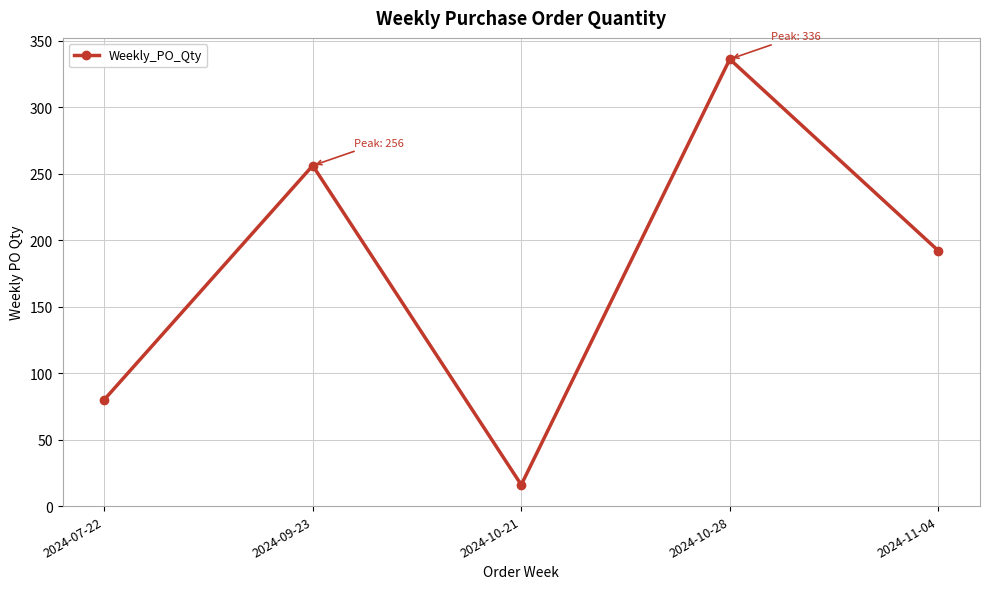

What is the difference between the values at 2024-07-22 and 2024-11-04?

112